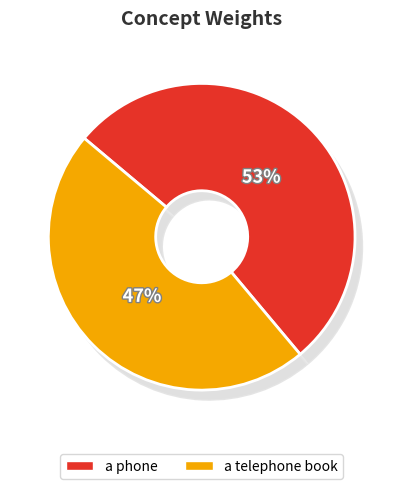

What is the smallest slice in the pie chart?

a telephone book